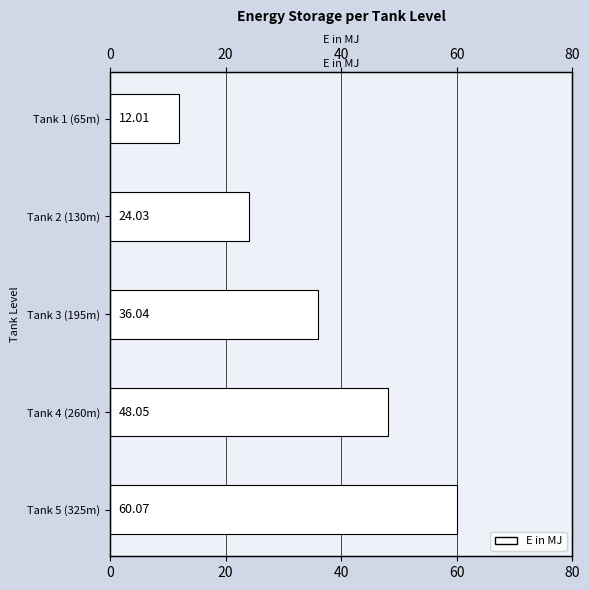

Which has a higher value, Tank 3 (195m) or Tank 1 (65m)?

Tank 3 (195m)